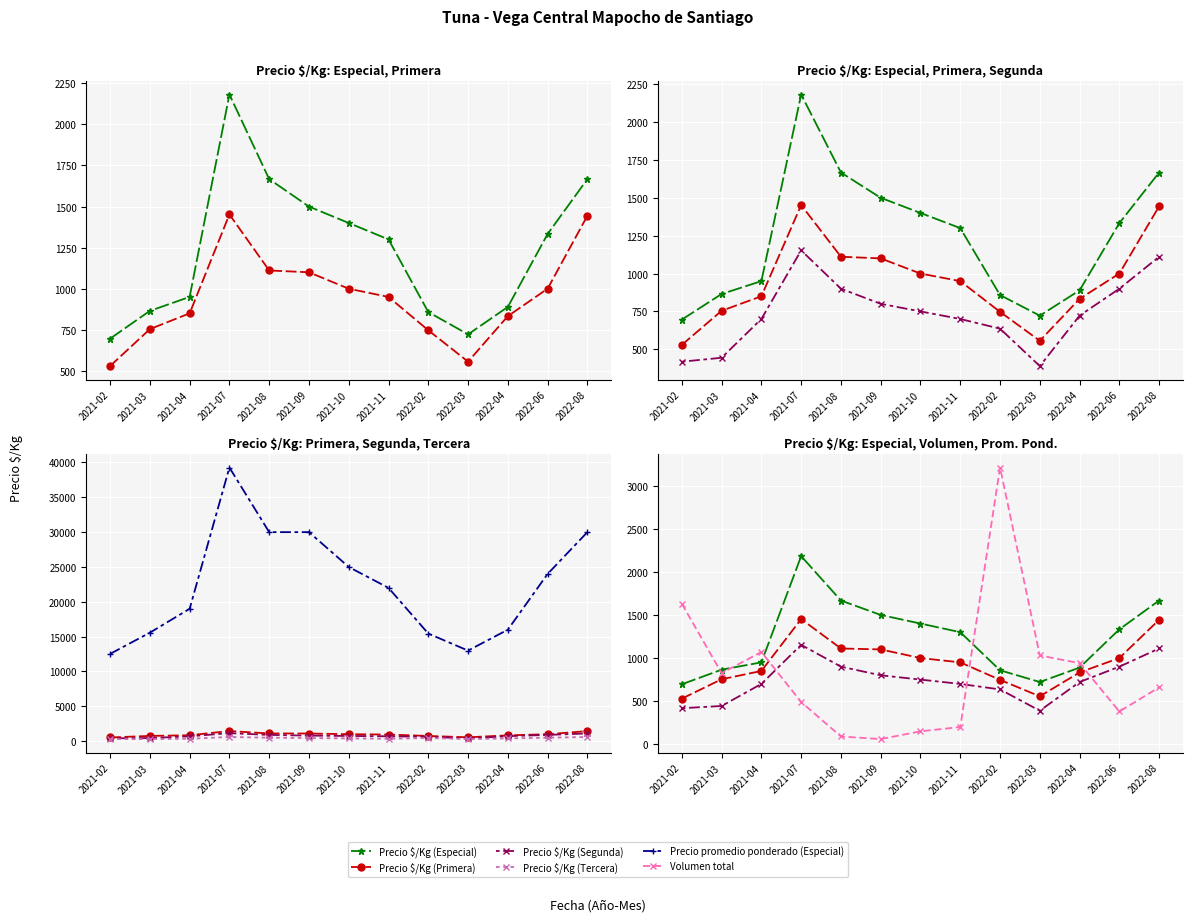

Reading left to right, what are all the values shown in this chart?

Precio $/Kg (Especial): 2021-02=696	2021-03=865	2021-04=950	2021-07=2182	2021-08=1667	2021-09=1500	2021-10=1400	2021-11=1300	2022-02=858	2022-03=722	2022-04=889	2022-06=1333	2022-08=1667
Precio $/Kg (Primera): 2021-02=529	2021-03=754	2021-04=850	2021-07=1452	2021-08=1111	2021-09=1100	2021-10=1000	2021-11=950	2022-02=747	2022-03=556	2022-04=833	2022-06=1000	2022-08=1444
Precio $/Kg (Segunda): 2021-02=418	2021-03=444	2021-04=700	2021-07=1153	2021-08=900	2021-09=800	2021-10=750	2021-11=700	2022-02=636	2022-03=389	2022-04=722	2022-06=900	2022-08=1111
Precio $/Kg (Tercera): 2021-02=307	2021-03=300	2021-04=350	2021-07=600	2021-08=500	2021-09=450	2021-10=400	2021-11=350	2022-02=459	2022-03=300	2022-04=400	2022-06=500	2022-08=600
Precio promedio ponderado (Especial): 2021-02=12526	2021-03=15571	2021-04=19000	2021-07=39273	2021-08=30000	2021-09=30000	2021-10=25000	2021-11=22000	2022-02=15444	2022-03=13000	2022-04=16000	2022-06=24000	2022-08=30000
Volumen total: 2021-02=1630	2021-03=825	2021-04=1070	2021-07=490	2021-08=90	2021-09=60	2021-10=150	2021-11=200	2022-02=3210	2022-03=1030	2022-04=940	2022-06=380	2022-08=660